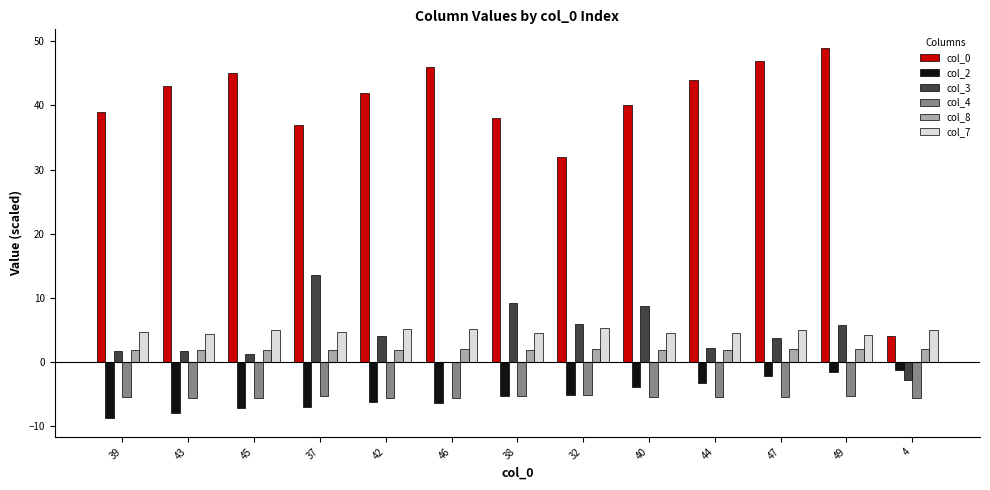

How many series are shown in this chart?

6